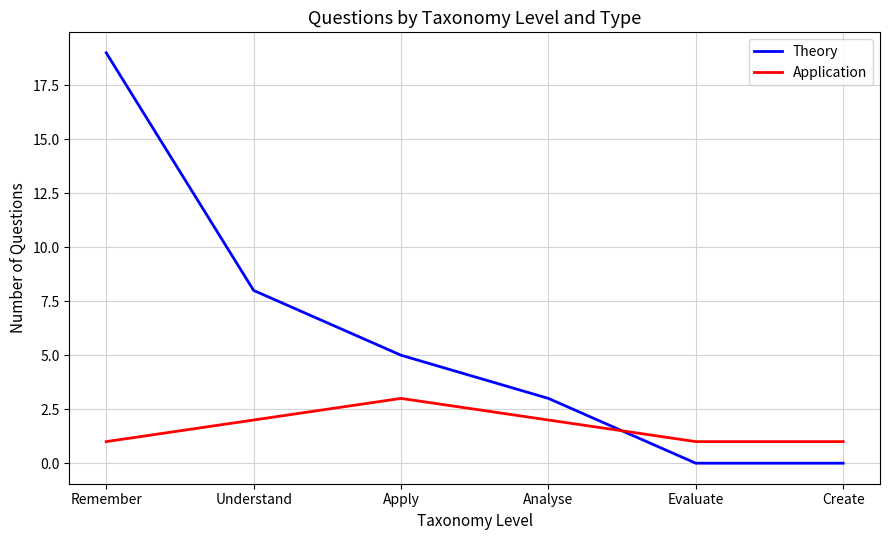

Is the value of Application at Analyse greater than the value of Theory at Remember?

No